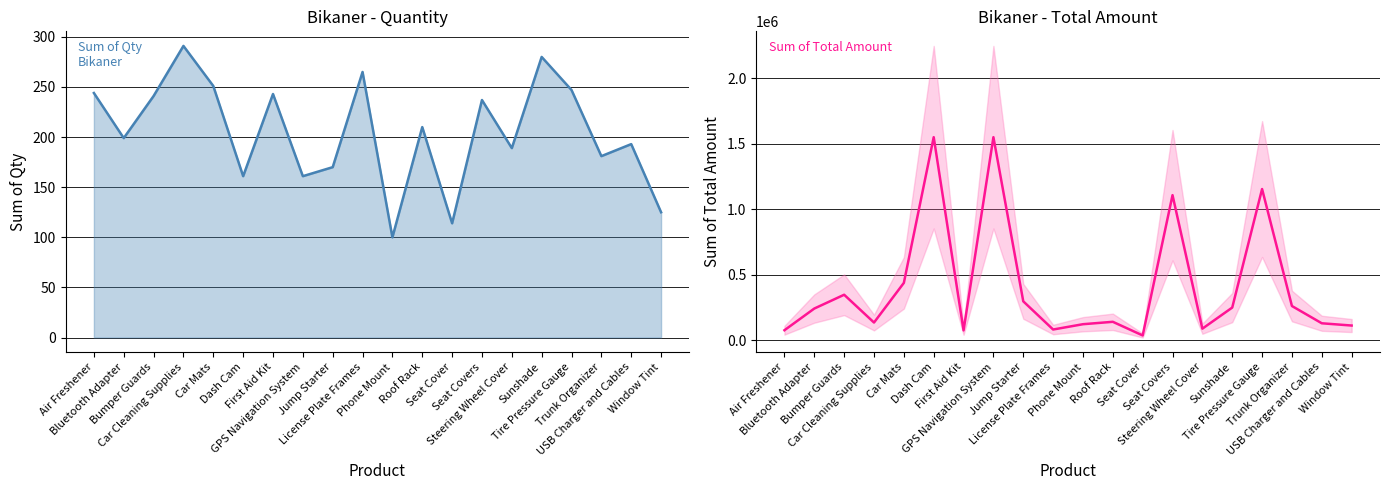

What is the label of the 13th point from the left?

Seat Cover